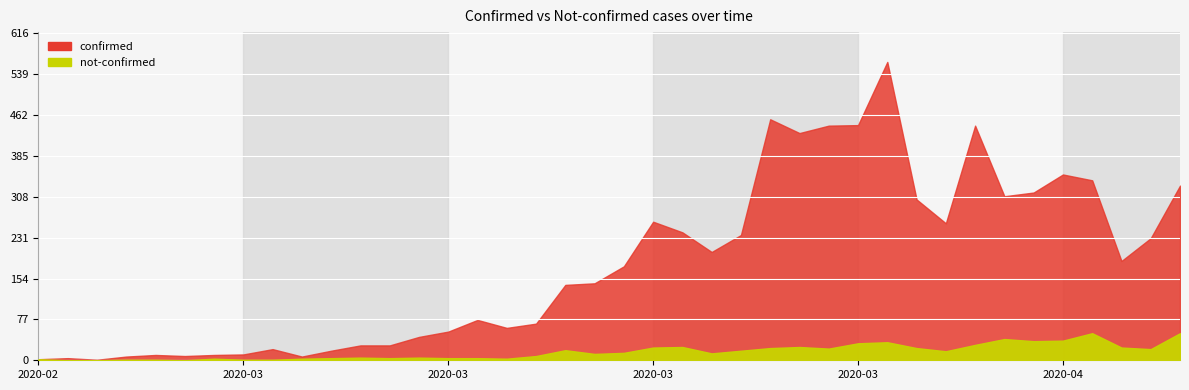

What position from the right is 2020-03-31?

7